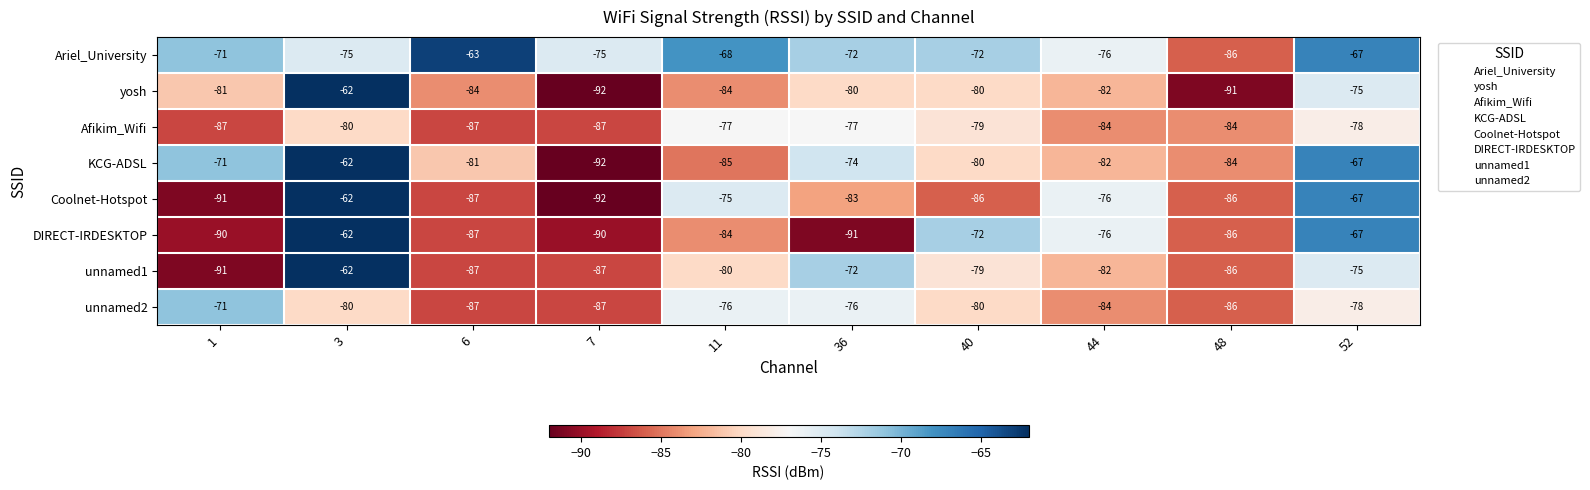

The unnamed1 series shows -79 at 40. True or false?

True